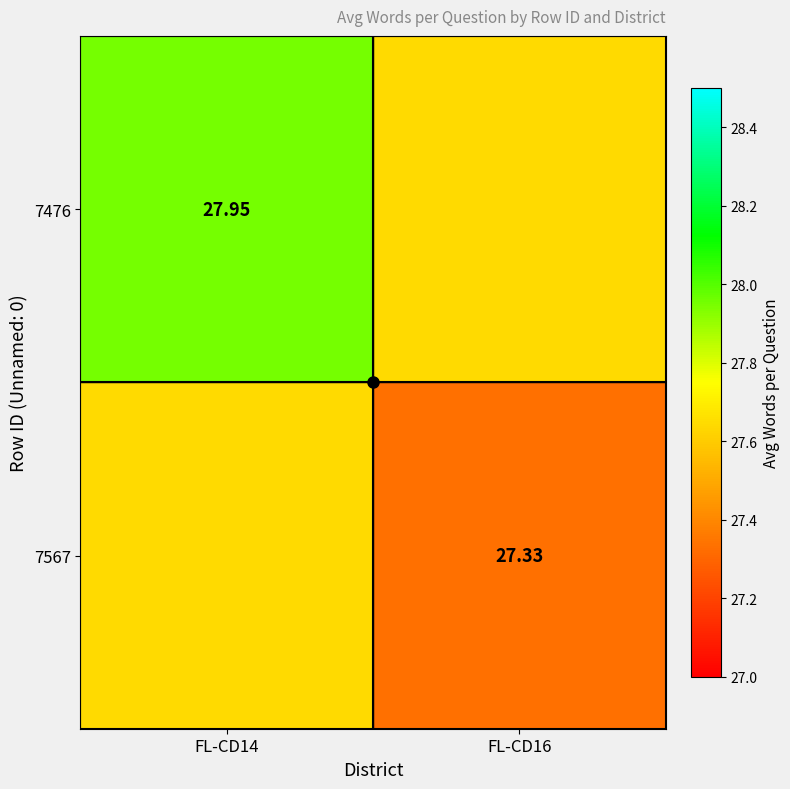

Rank the series by their average value, from lowest to highest.

7567, 7476